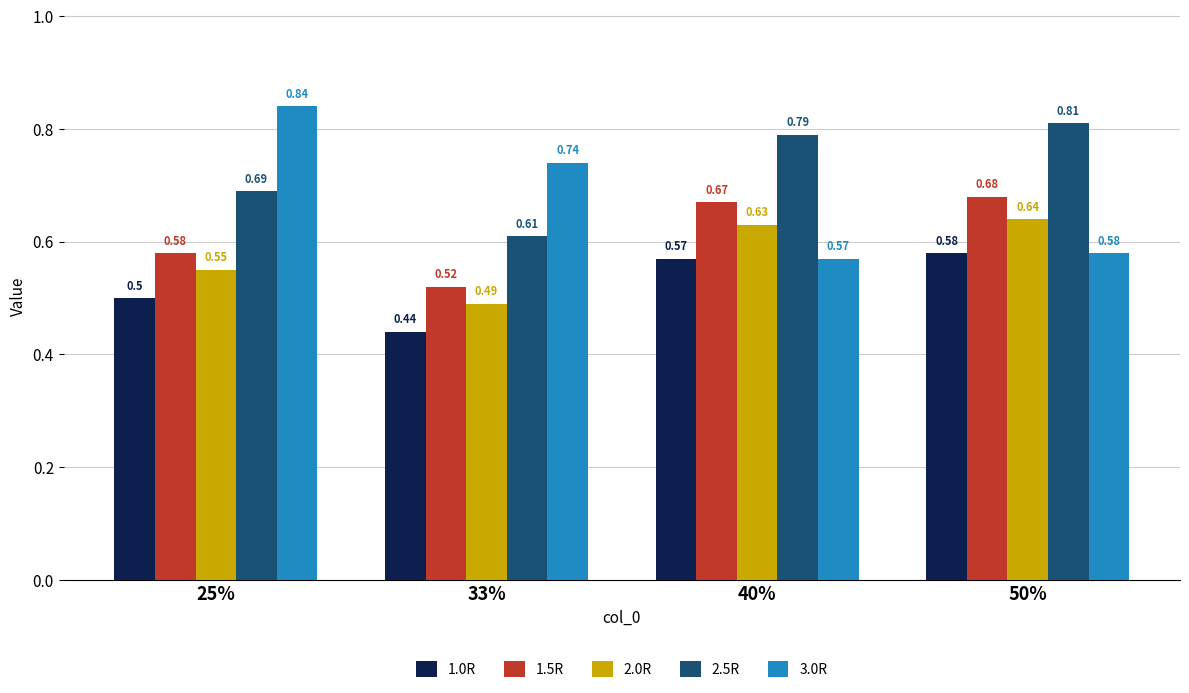

At which label does 1.0R reach its peak?

50%